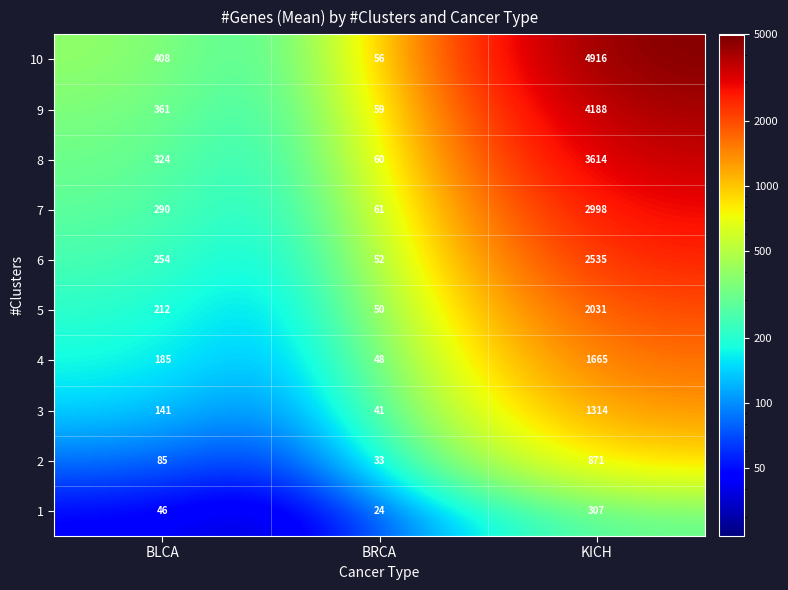

What is the difference between the 8 values at BRCA and BLCA?

264